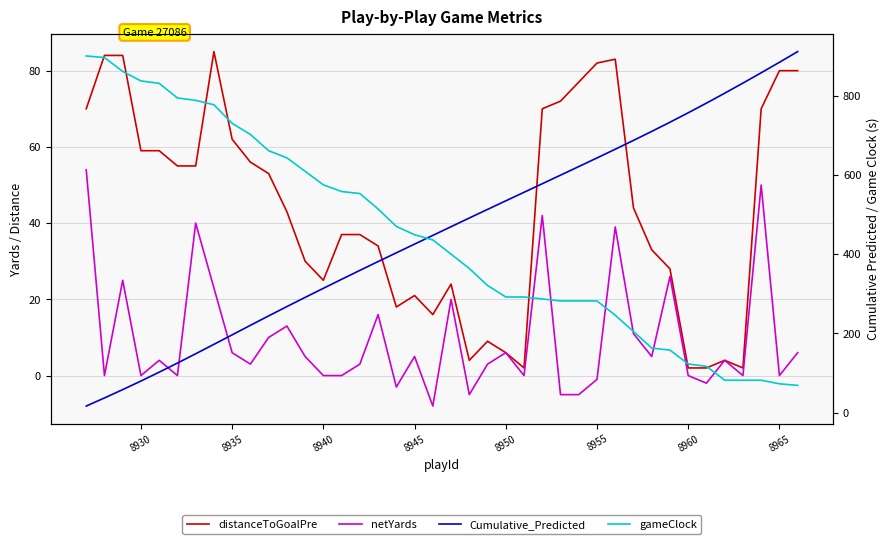

What is the difference between the second highest and second lowest values in the Cumulative_Predicted series?

846.7